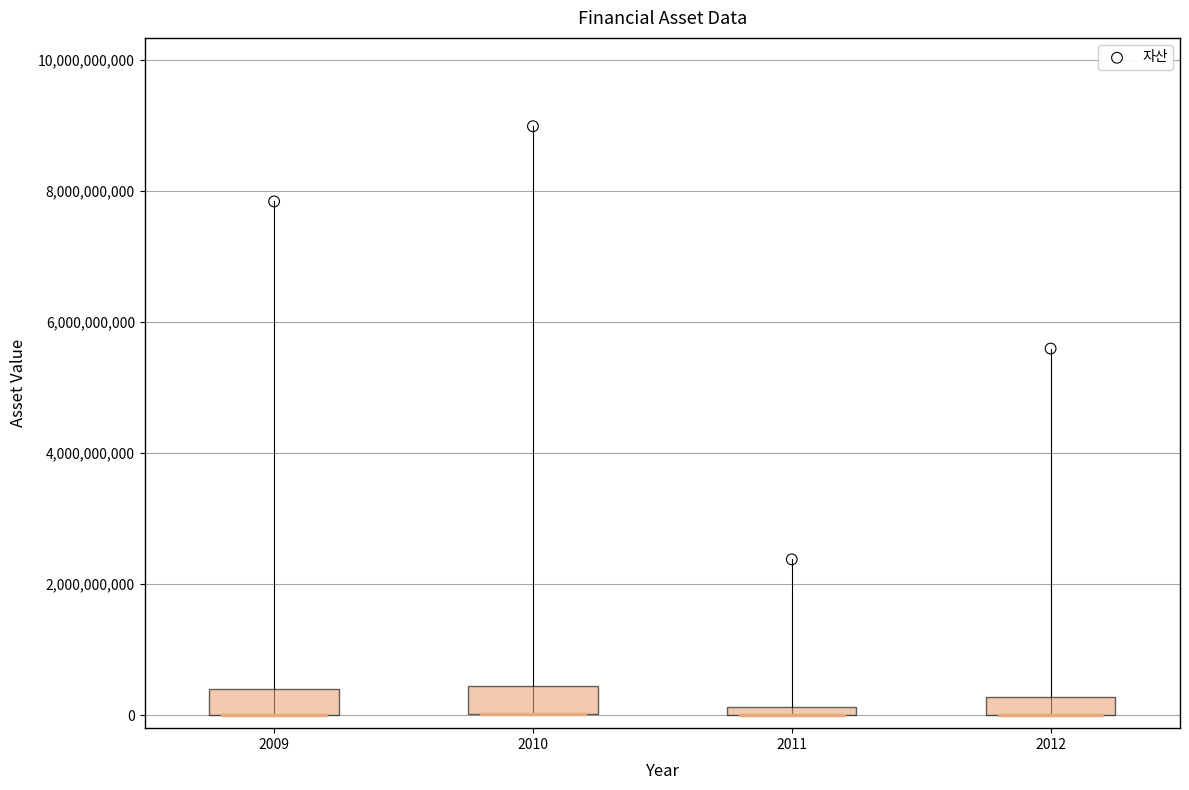

What is the average X value?

2010